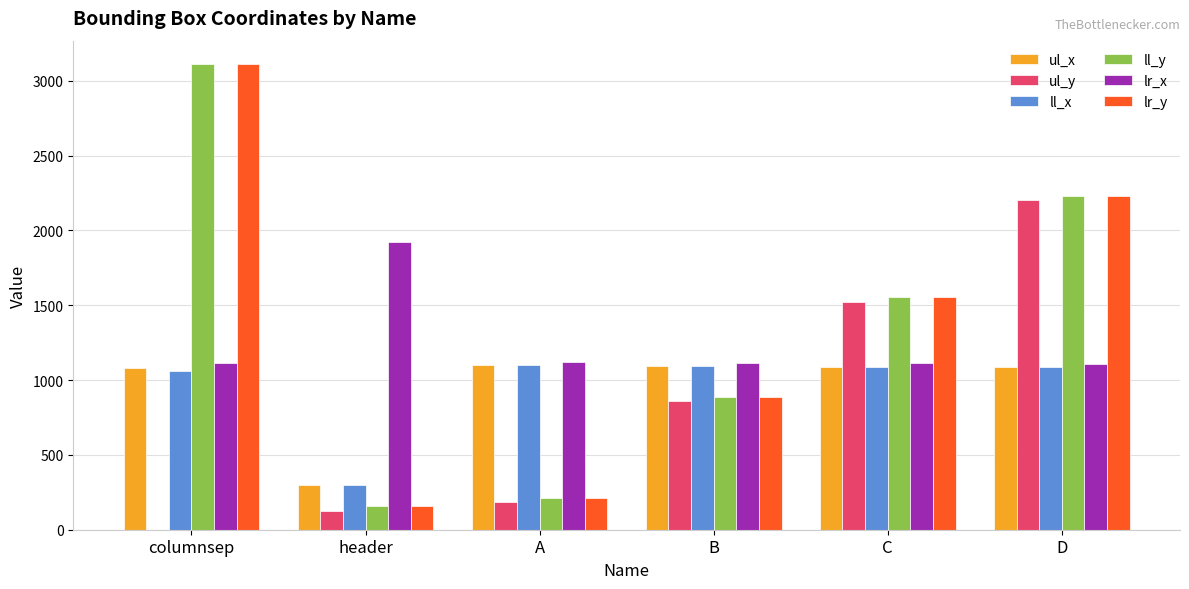

What are all the series names shown in the legend?

ul_x, ul_y, ll_x, ll_y, lr_x, lr_y